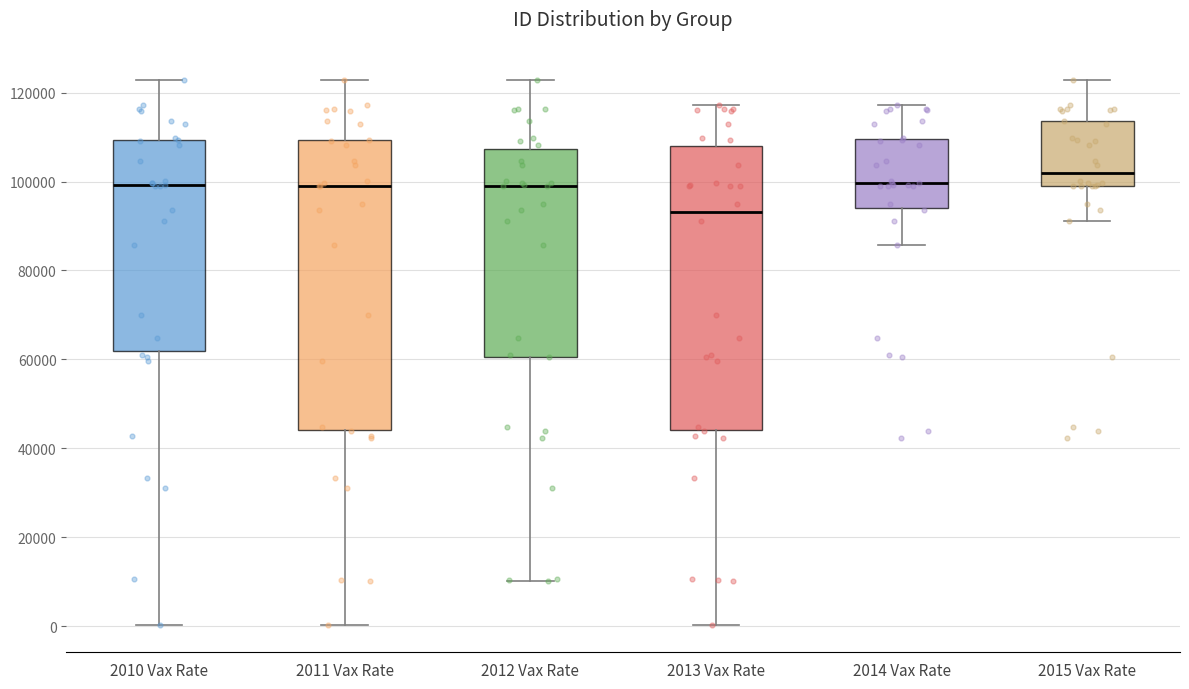

Reading left to right, transcribe this box plot: for each box, give where its median line is, the range the box spans, and where its two whiskers end, as read against the y-axis. The values are not printed on the chart, so give them approximately, as read against the axis.

2010 Vax Rate: median 100000, box 62000 to 110000, whiskers 0 to 122000
2011 Vax Rate: median 98000, box 44000 to 110000, whiskers 0 to 122000
2012 Vax Rate: median 100000, box 60000 to 108000, whiskers 10000 to 122000
2013 Vax Rate: median 94000, box 44000 to 108000, whiskers 0 to 118000
2014 Vax Rate: median 100000, box 94000 to 110000, whiskers 86000 to 118000
2015 Vax Rate: median 102000, box 98000 to 114000, whiskers 92000 to 122000